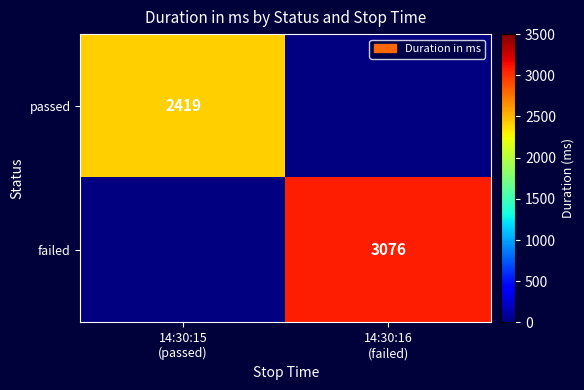

What is the maximum value for passed?

2419.0